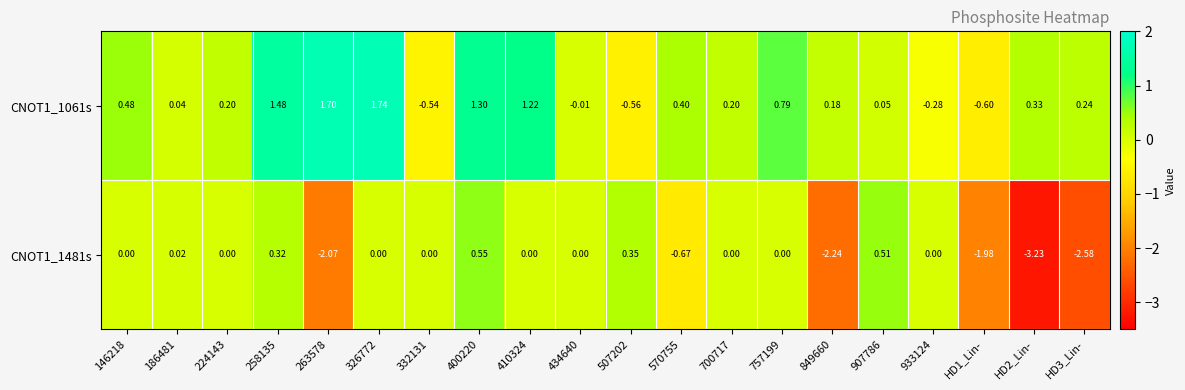

Is the value of CNOT1_1061s at 700717 greater than the value of CNOT1_1481s at 400220?

No